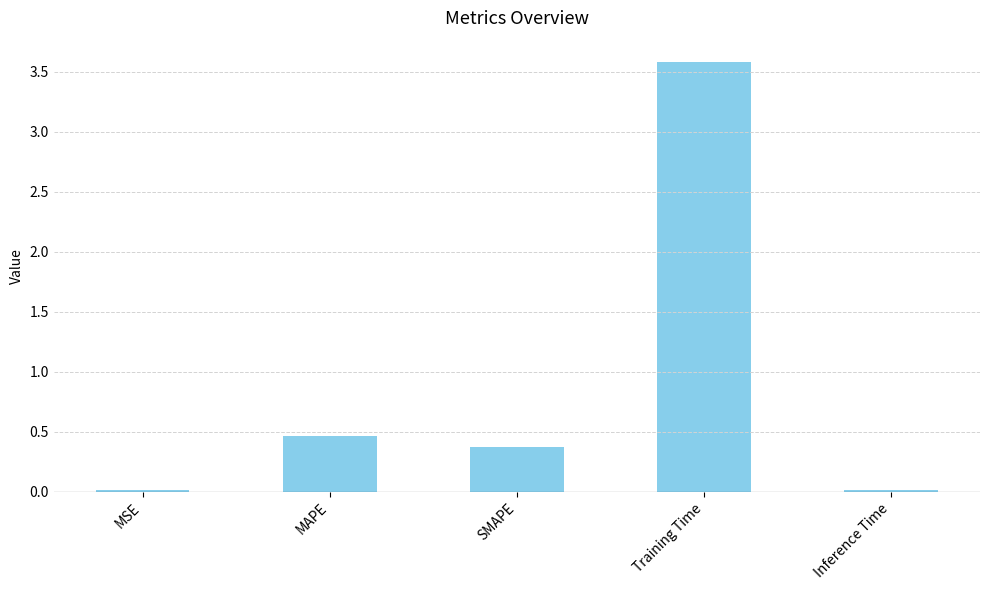

Where is the data nearest to the value 1?

MAPE